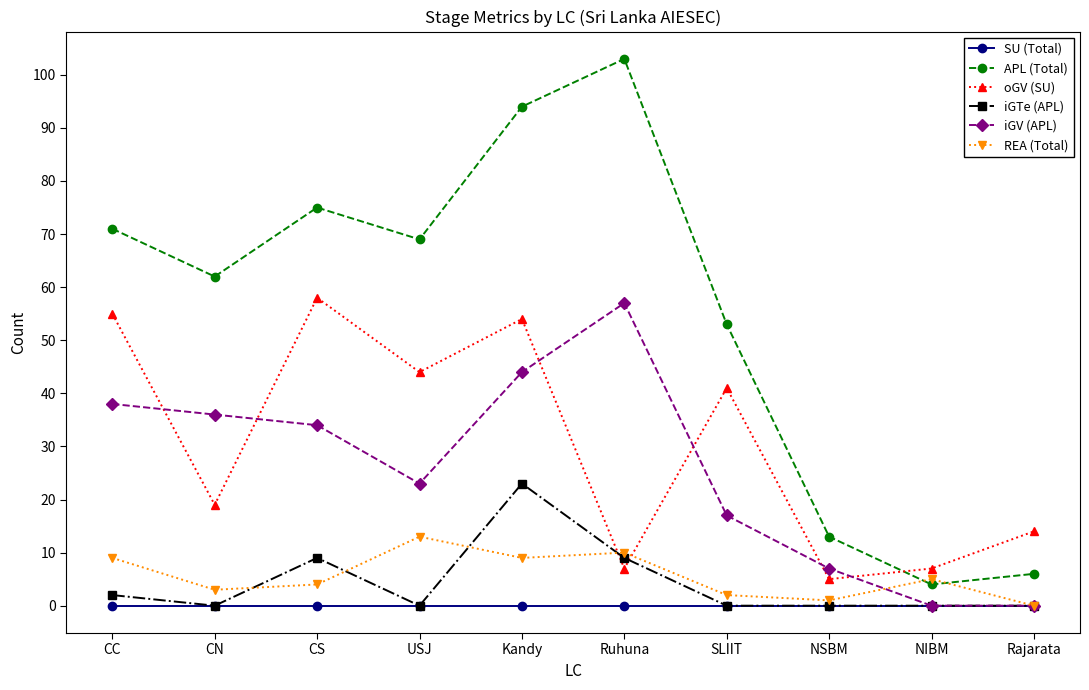

Where is the first local maximum for APL (Total)?

CS